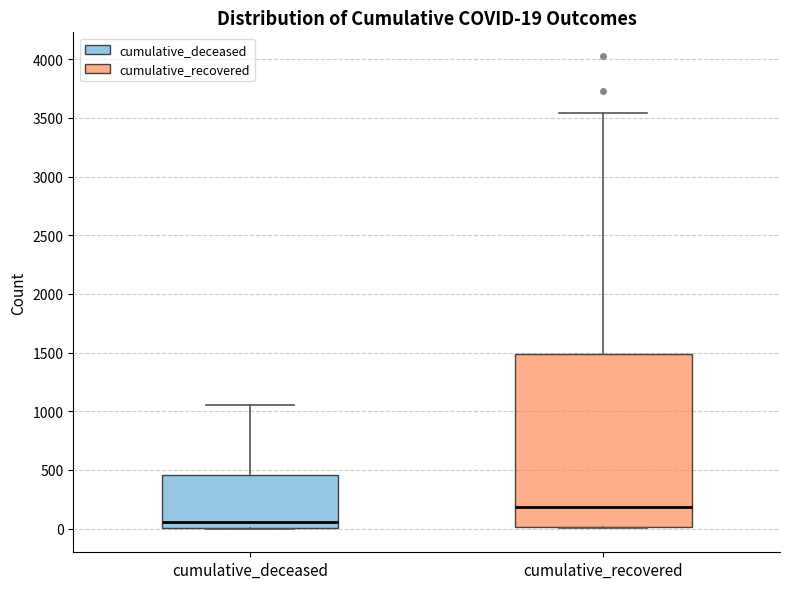

Which box has the highest median line?

cumulative_recovered